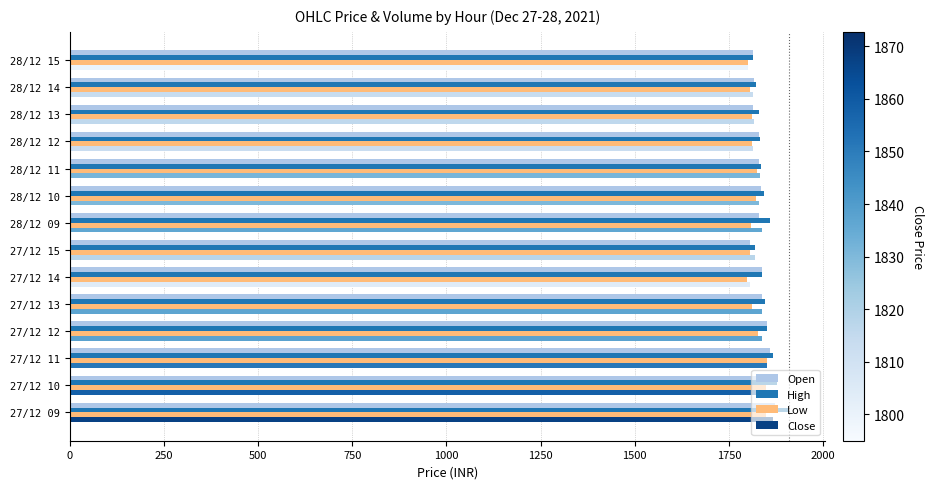

What is the sum of the Low values at 13 and 500?

3649.2